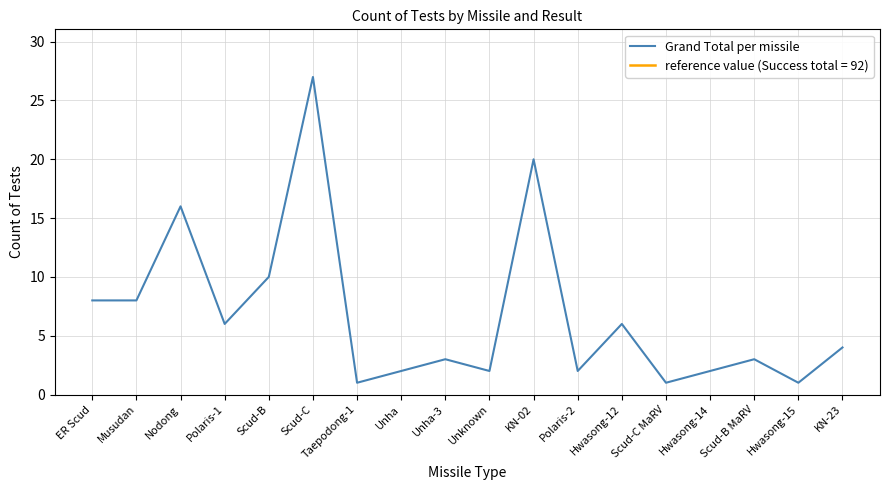

Approximately how many times larger is the value at Scud-C compared to Scud-B?

2.7